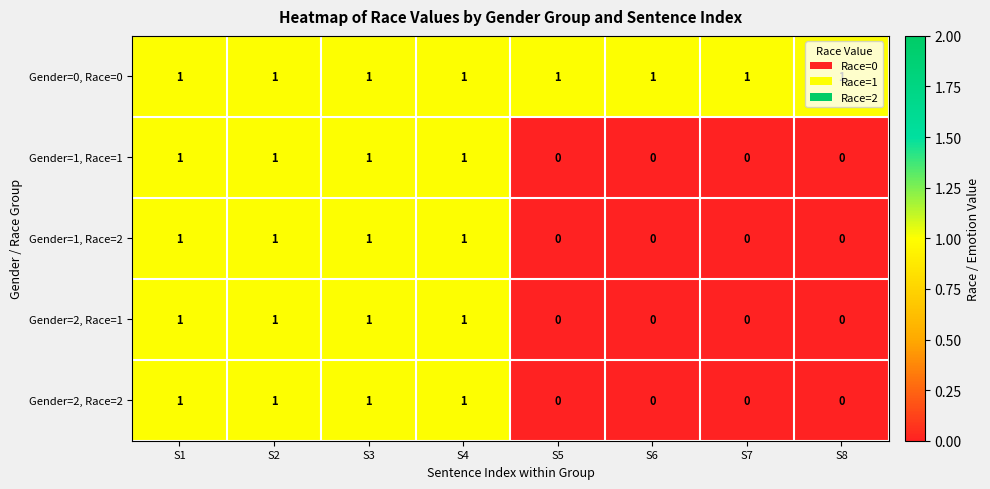

How many Gender=1, Race=1 values are between 0 and 1?

8